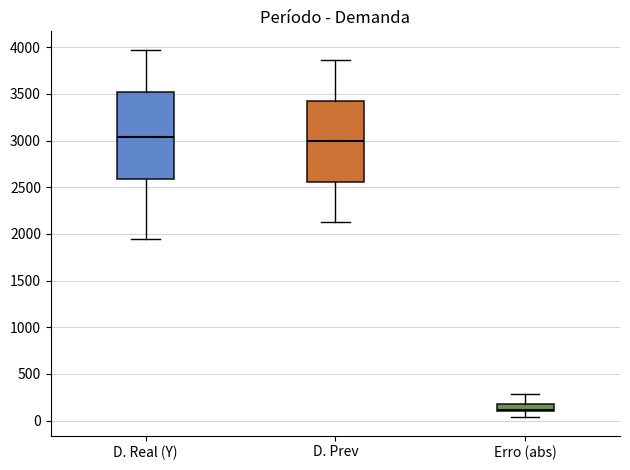

Which box's median line is the lowest?

Erro (abs)